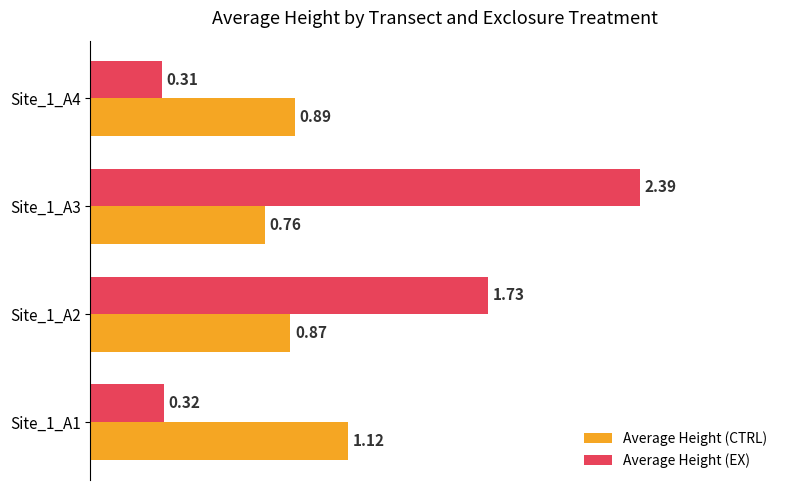

What is the difference between the second highest and minimum values in the Average Height (CTRL) series?

0.1